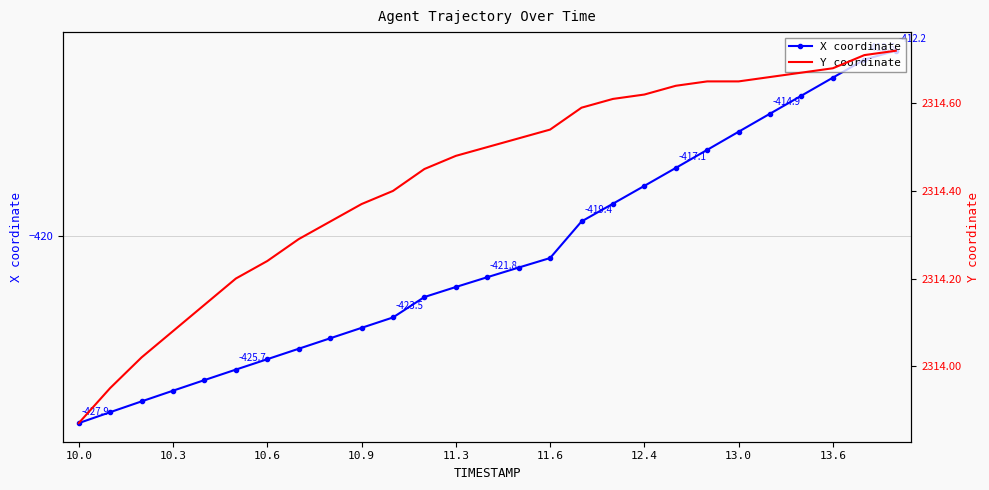

The value of Y coordinate at 22 is 841.8. True or false?

False